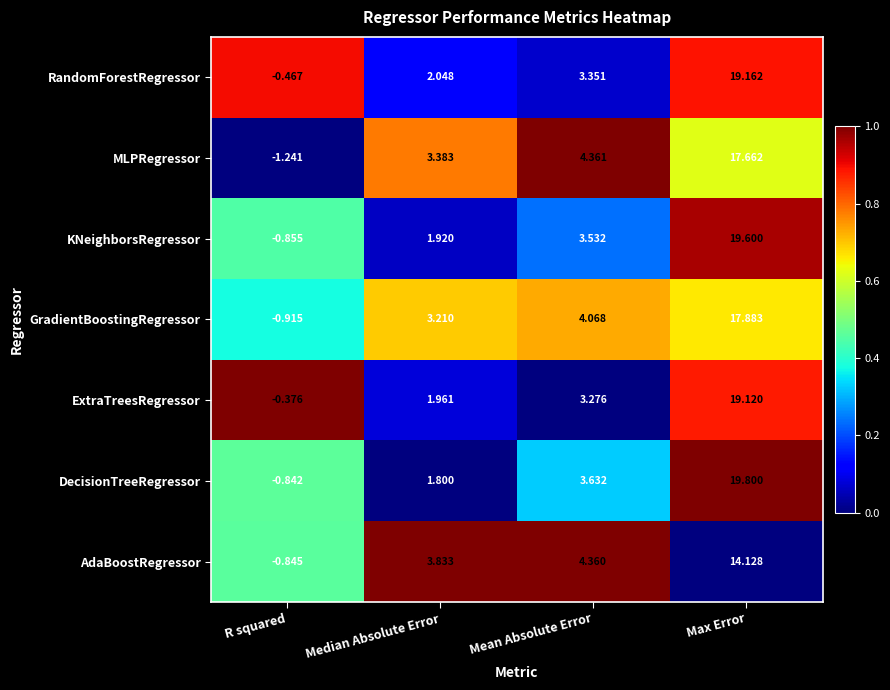

At which category is the sum across all series the highest?

Max Error